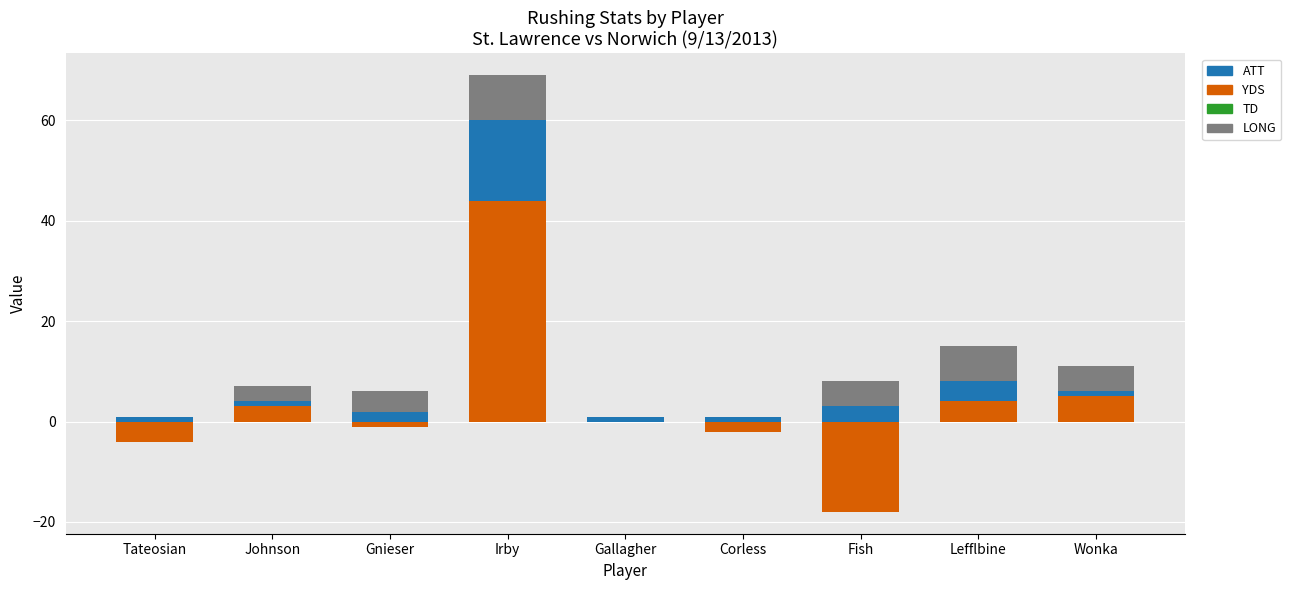

Reading left to right, extract all data points from this chart.

YDS: Tateosian=-4	Johnson=3	Gnieser=-1	Irby=44	Gallagher=0	Corless=-2	Fish=-18	Lefflbine=4	Wonka=5
ATT: Tateosian=1	Johnson=1	Gnieser=2	Irby=16	Gallagher=1	Corless=1	Fish=3	Lefflbine=4	Wonka=1
TD: Tateosian=0	Johnson=0	Gnieser=0	Irby=0	Gallagher=0	Corless=0	Fish=0	Lefflbine=0	Wonka=0
LONG: Tateosian=0	Johnson=3	Gnieser=4	Irby=9	Gallagher=0	Corless=0	Fish=5	Lefflbine=7	Wonka=5